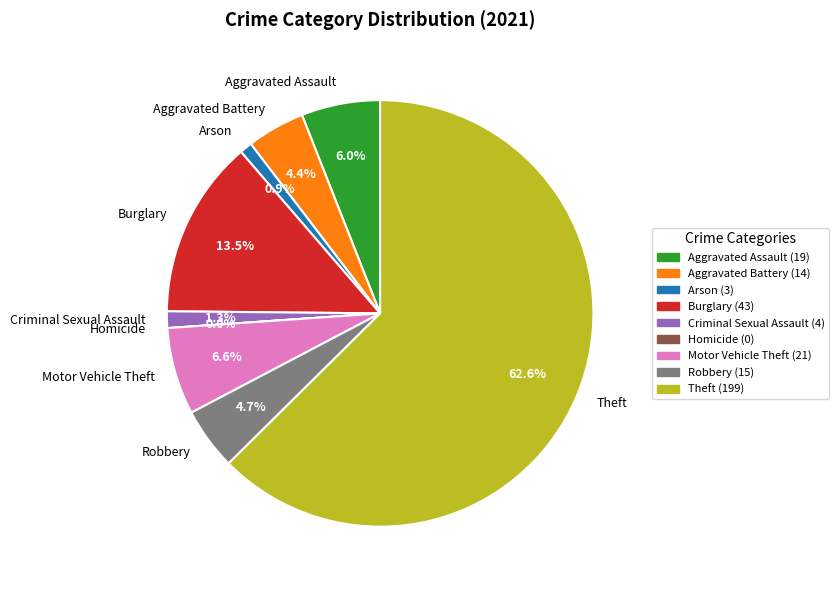

Is it true that Theft is 72% of the pie?

False